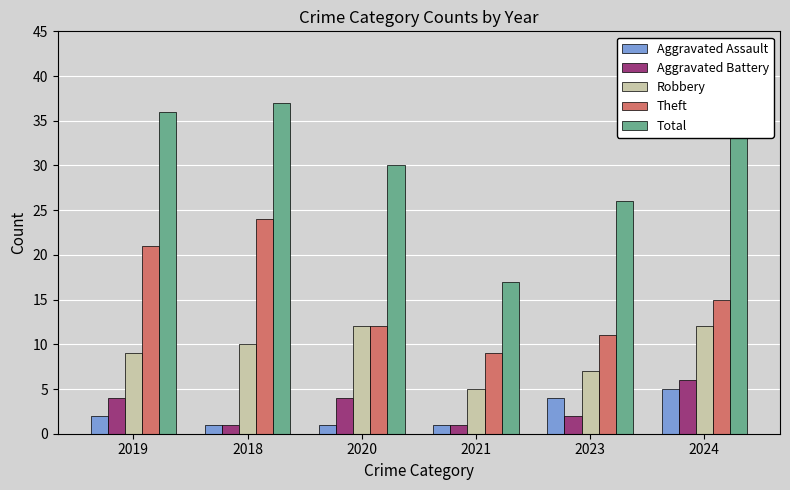

True or false: Theft has a value of 13 at 2021.

False